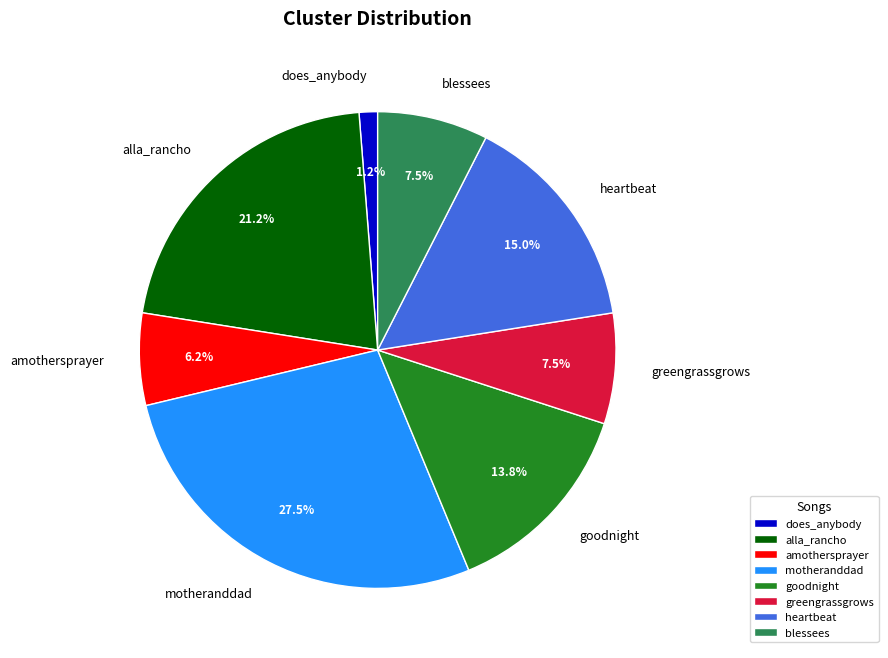

Which slice is the largest?

motheranddad